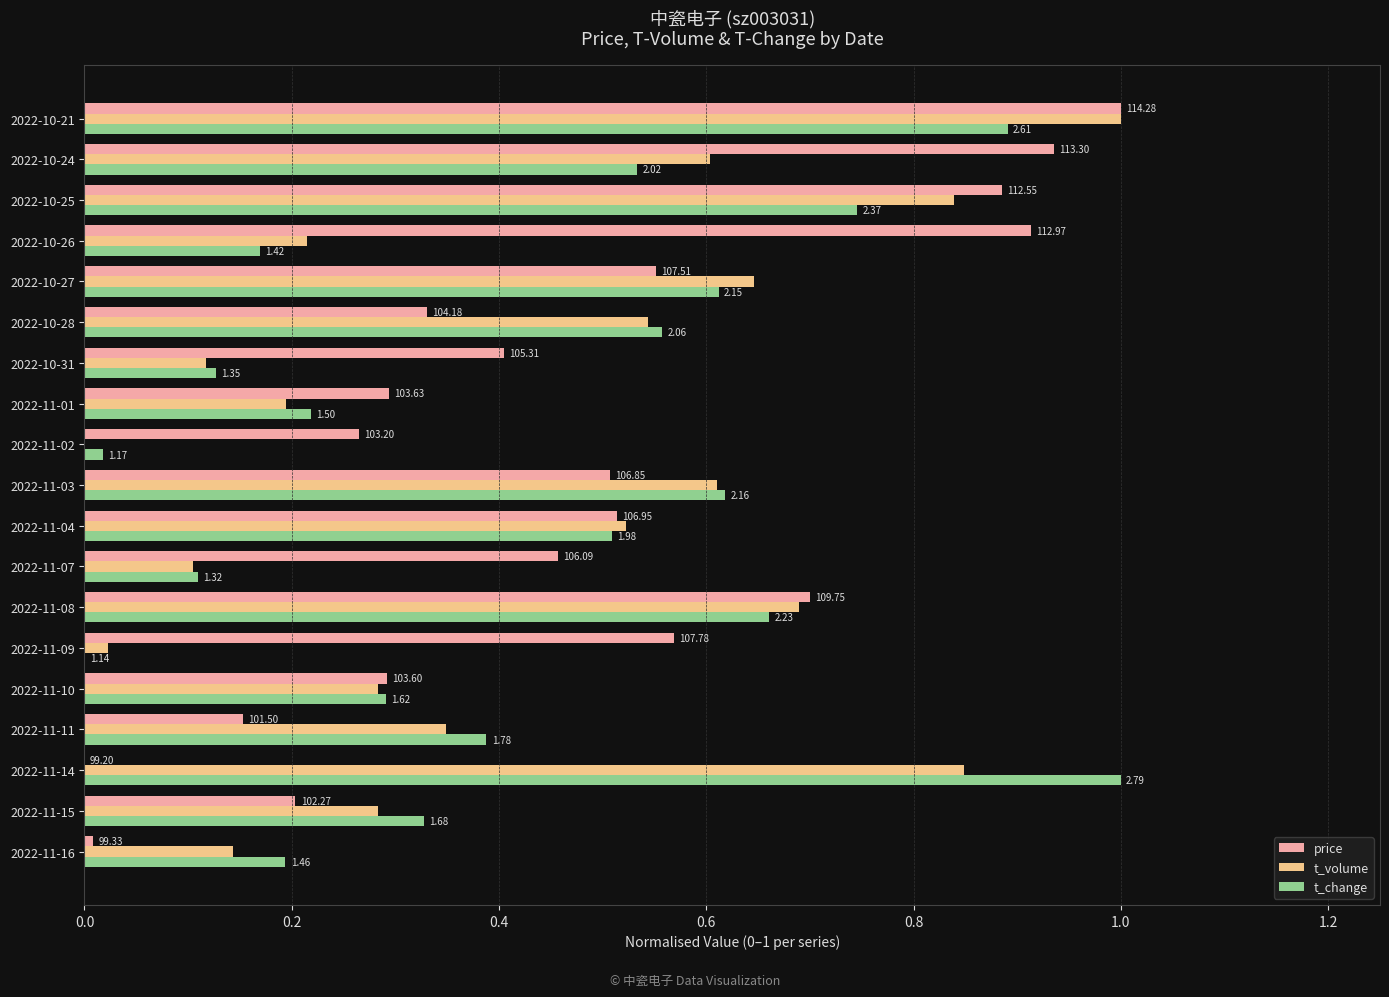

What is the sum of all t_volume values?

8.0